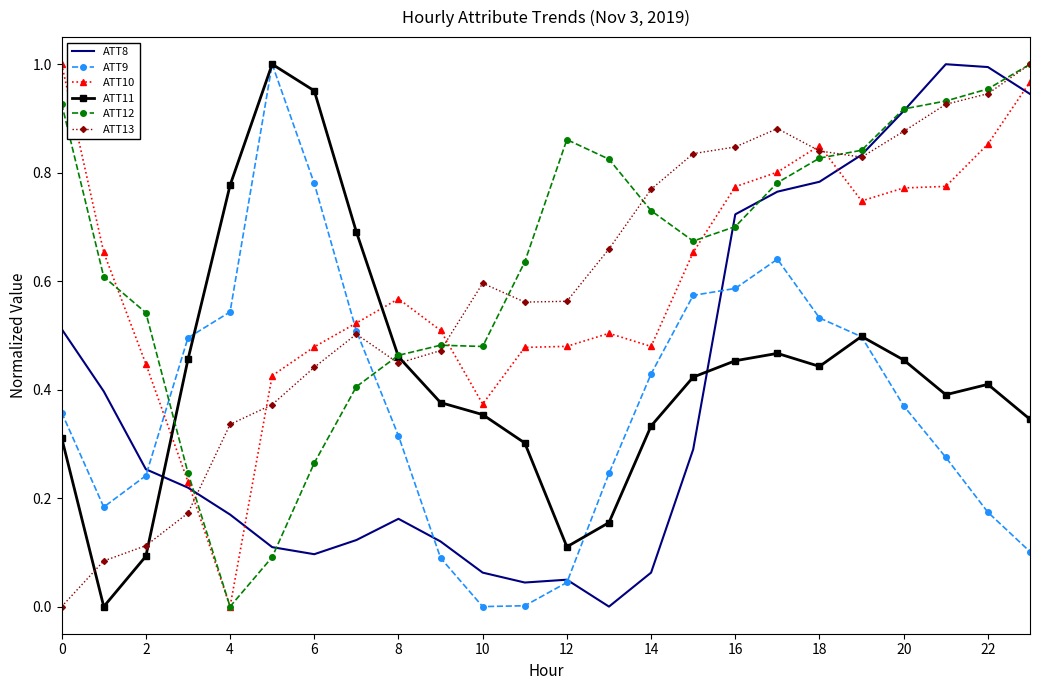

True or false: ATT10 and ATT9 cross at least once.

True